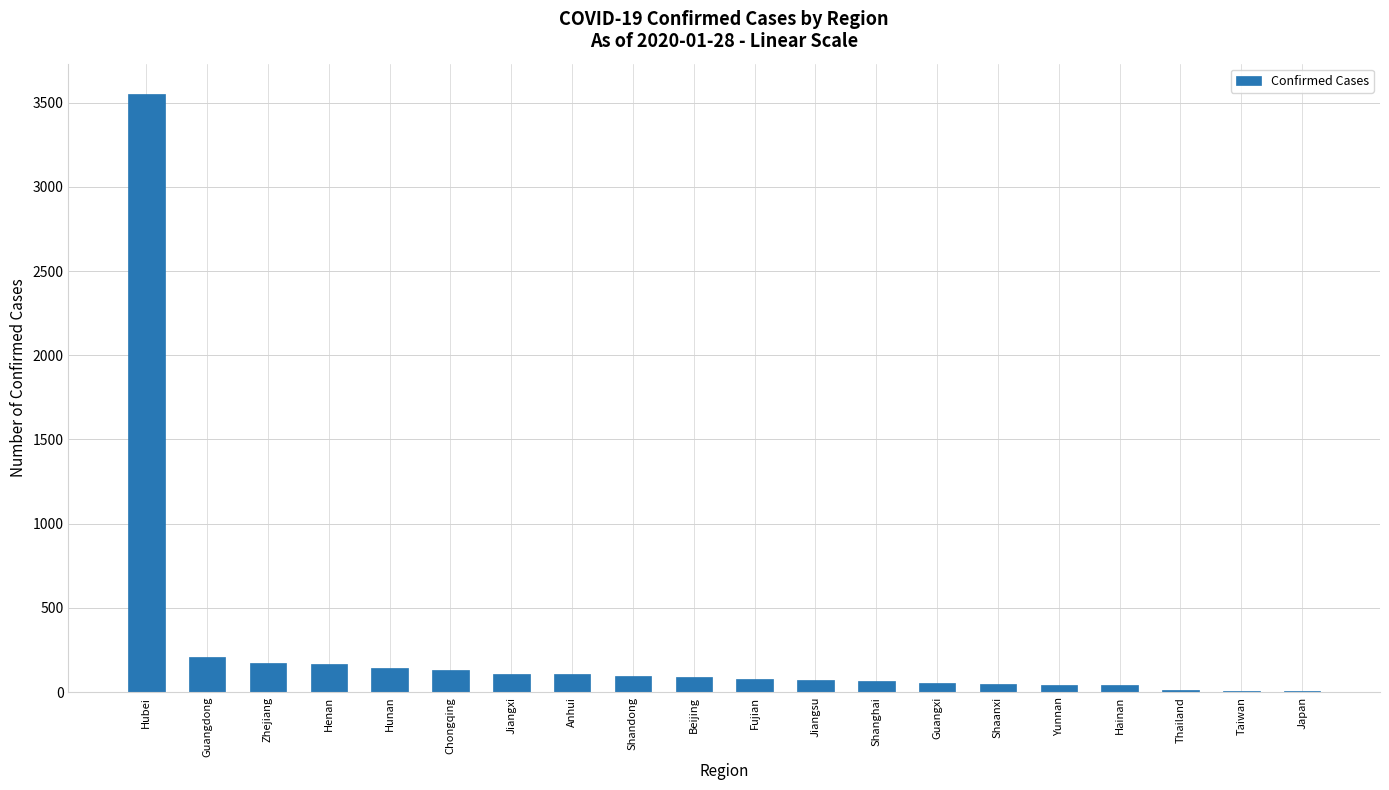

The value at Hubei is 3554. True or false?

True